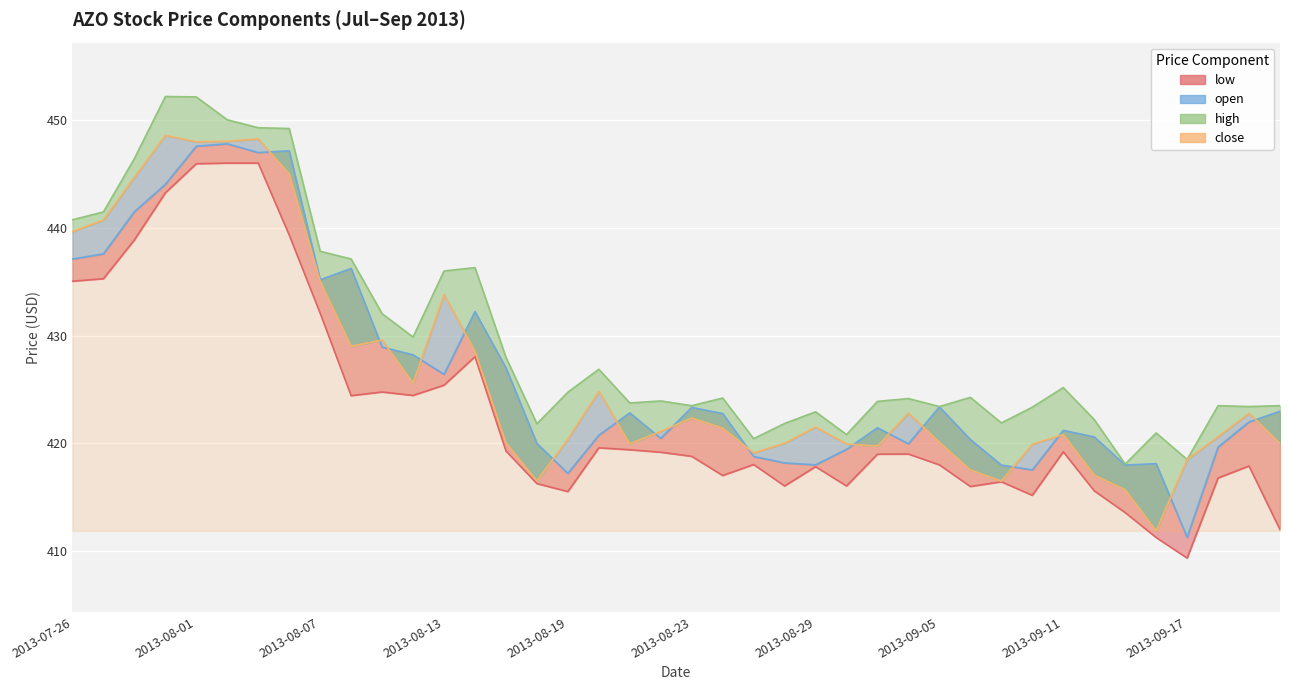

How many distinct data groups are displayed?

4